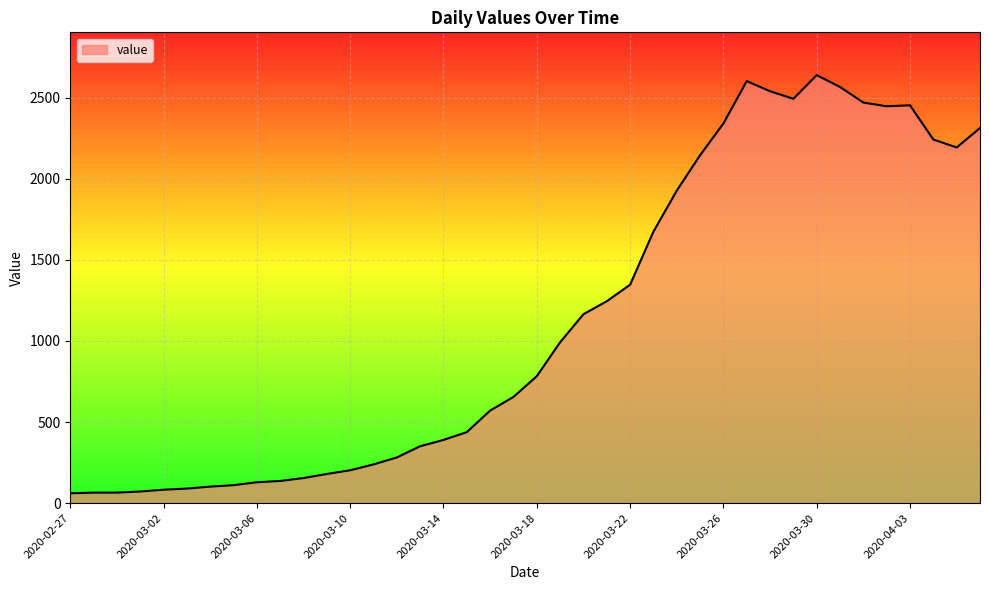

What is the minimum value shown in the chart?

61